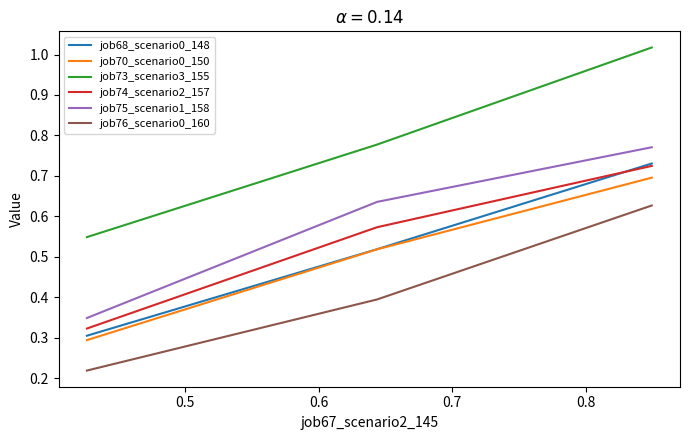

Which series has the widest spread of values?

job73_scenario3_155